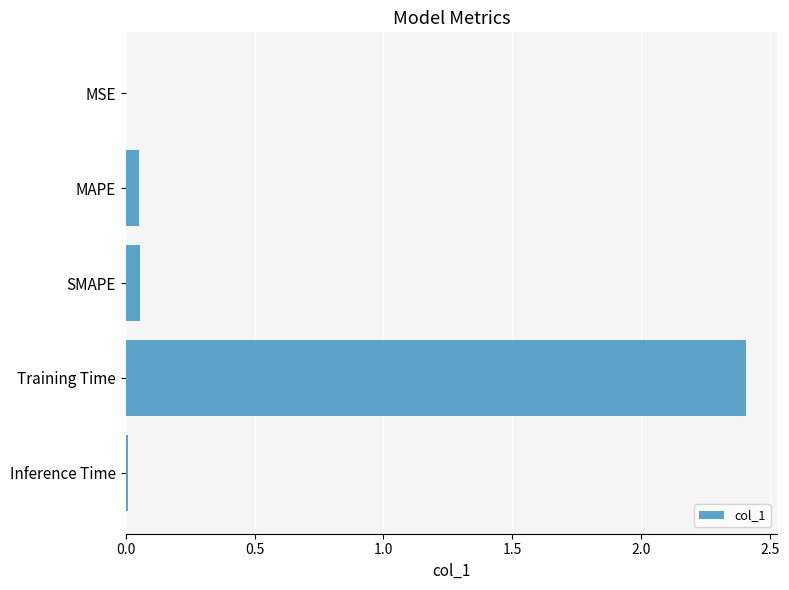

True or false: the data shows 2.4 at Training Time.

True